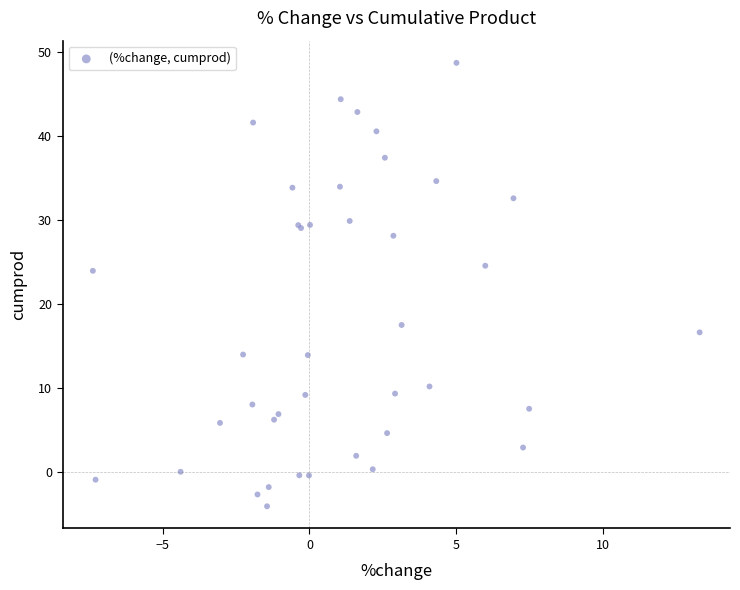

What Y value in the scatter plot is closest to 22?

24.0